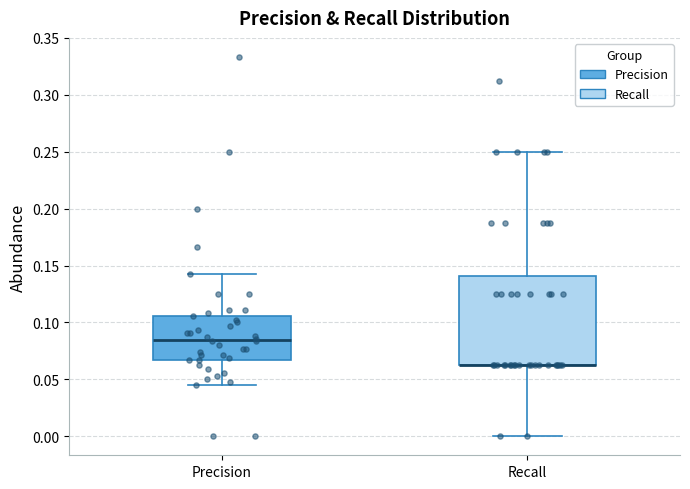

Where is the upper edge of the box for Precision on the y-axis? The values are not printed on the chart, so give them approximately, as read against the axis.

0.105